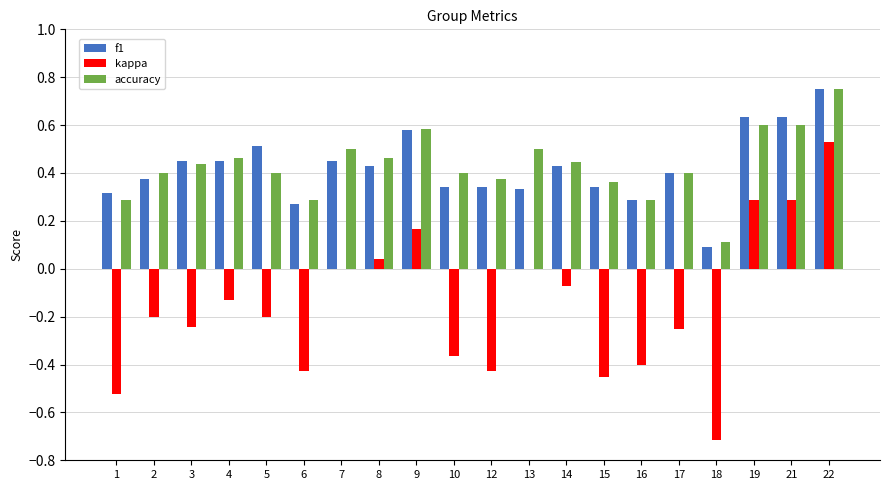

Between 15 and 19, which series saw the biggest shift?

kappa